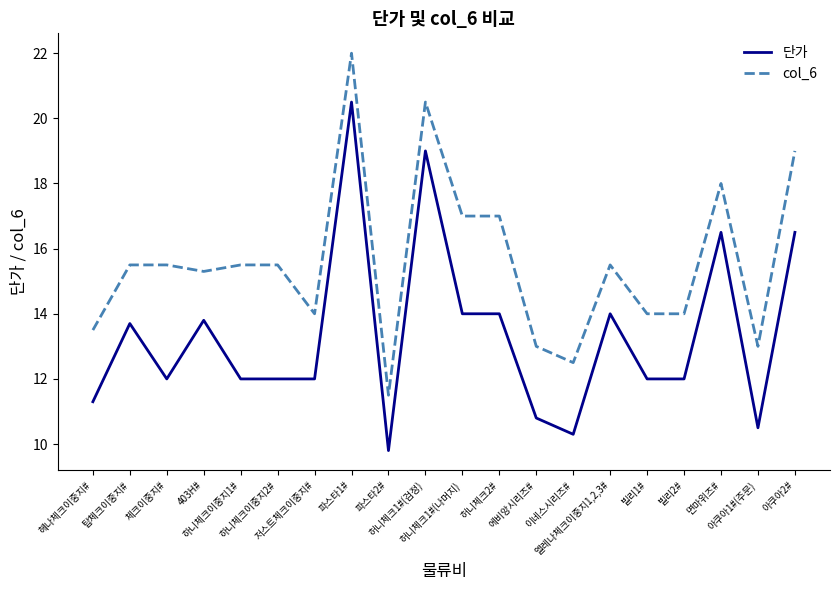

At how many categories does at least one series exceed 10?

20